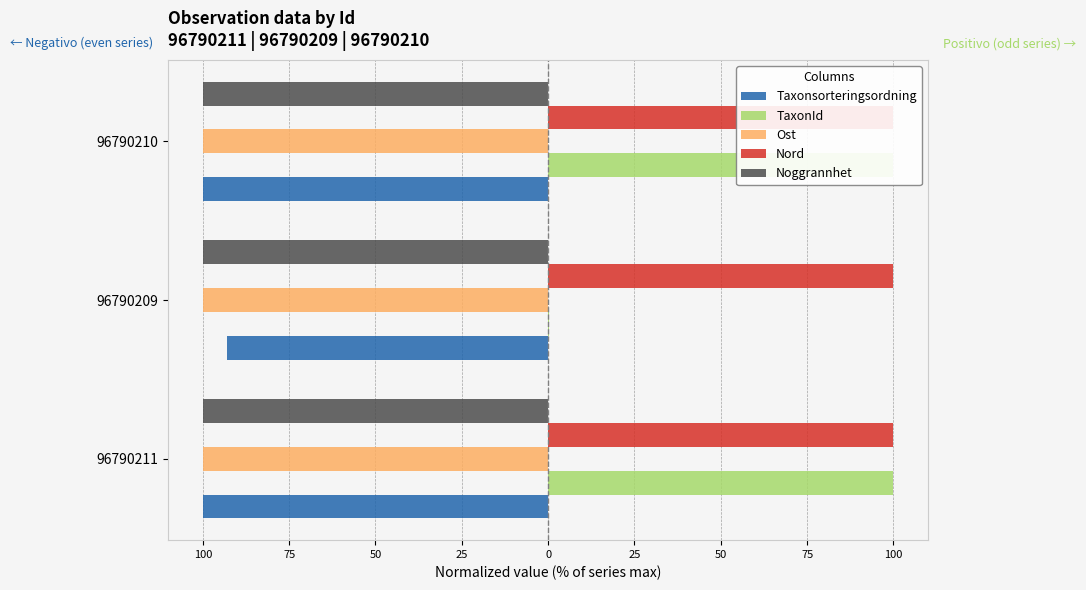

What is the value of the Taxonsorteringsordning bar at the 3rd from the left?

-100.0